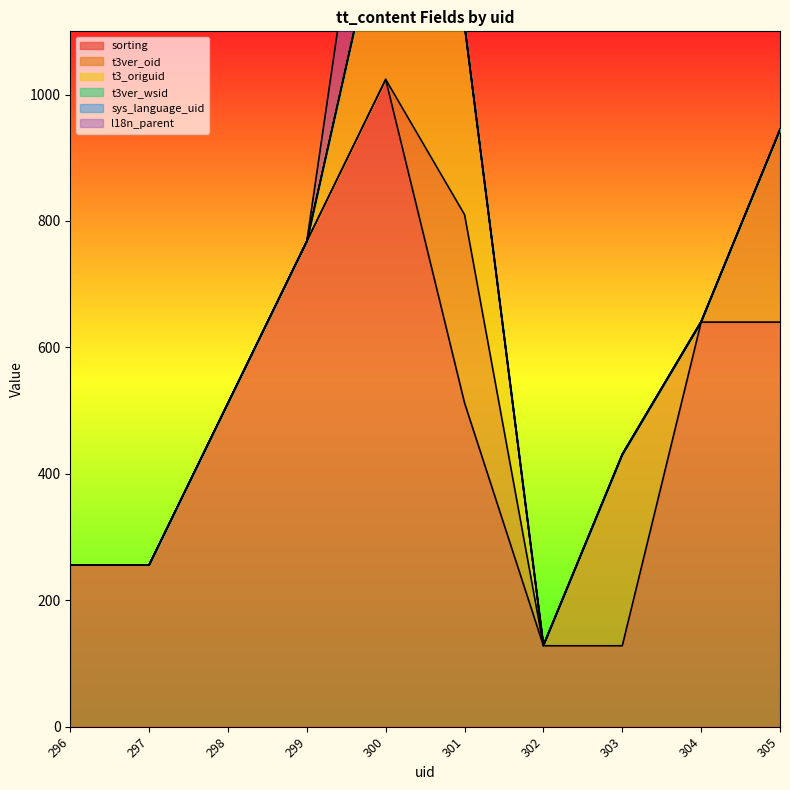

The l18n_parent series shows -150 at 304. True or false?

False